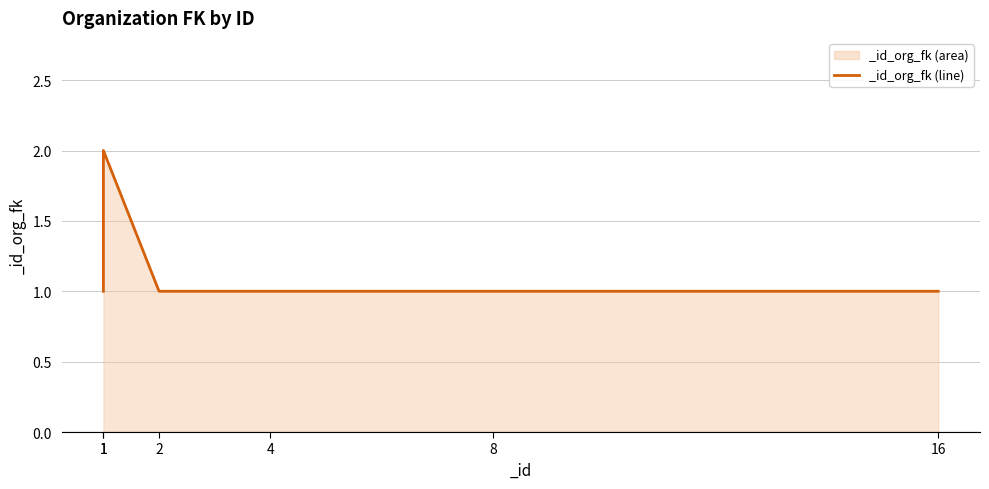

How many distinct data groups are displayed?

1